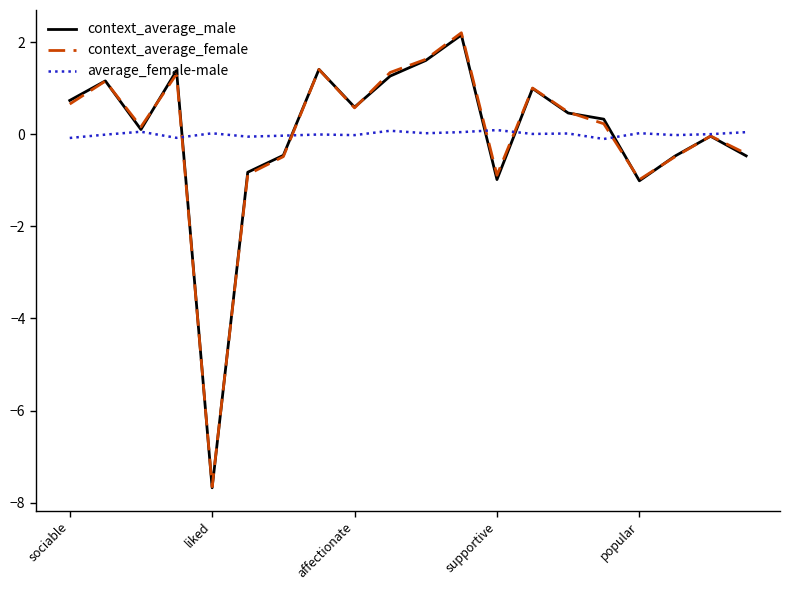

True or false: context_average_male has more than 1 points higher than both neighbors.

True